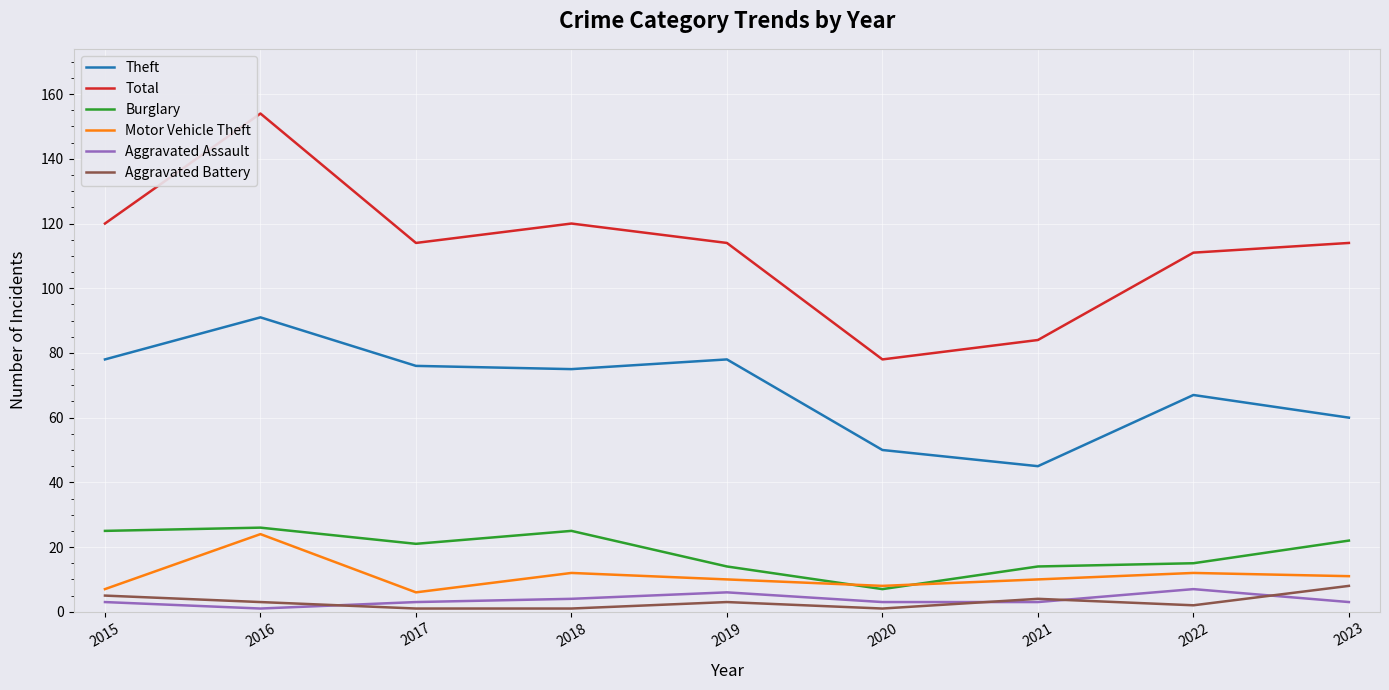

Reading left to right, transcribe all the data shown in this chart.

Theft: 2015=78	2016=91	2017=76	2018=75	2019=78	2020=50	2021=45	2022=67	2023=60
Total: 2015=120	2016=154	2017=114	2018=120	2019=114	2020=78	2021=84	2022=111	2023=114
Burglary: 2015=25	2016=26	2017=21	2018=25	2019=14	2020=7	2021=14	2022=15	2023=22
Motor Vehicle Theft: 2015=7	2016=24	2017=6	2018=12	2019=10	2020=8	2021=10	2022=12	2023=11
Aggravated Assault: 2015=3	2016=1	2017=3	2018=4	2019=6	2020=3	2021=3	2022=7	2023=3
Aggravated Battery: 2015=5	2016=3	2017=1	2018=1	2019=3	2020=1	2021=4	2022=2	2023=8